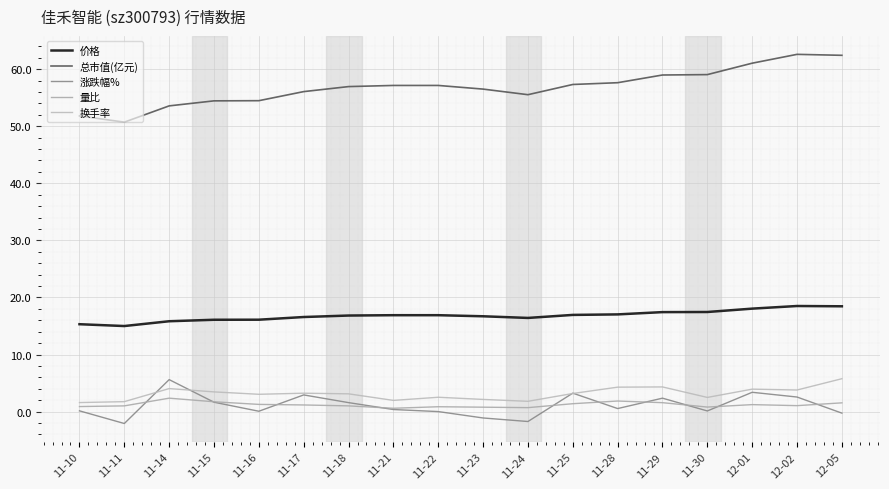

Which series has the largest range (max minus min)?

总市值(亿元)